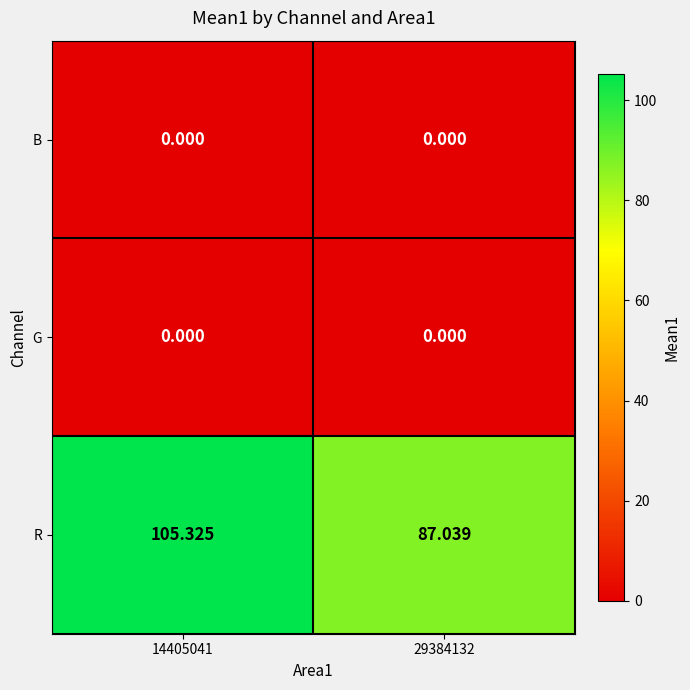

At how many categories does at least one series exceed 24?

2